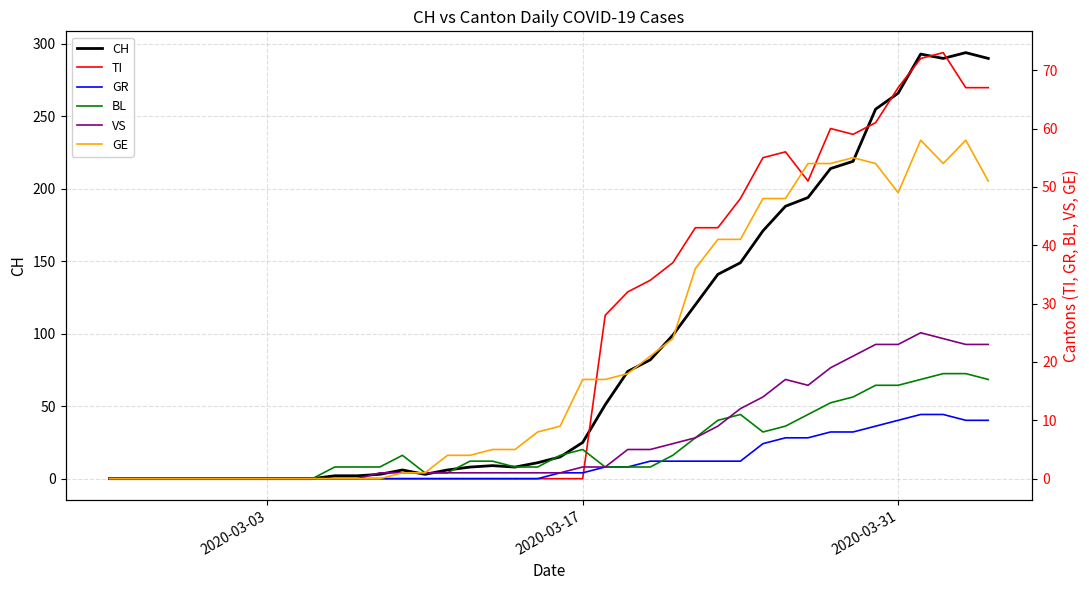

Is it true that CH equals 266 at 2020-03-31?

True